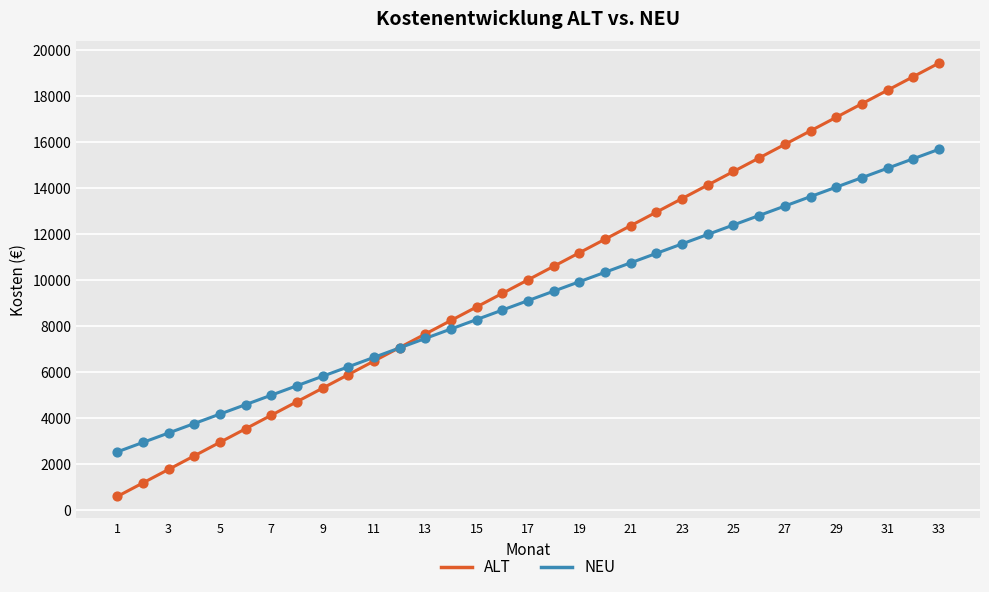

Which series has the widest spread of values?

ALT